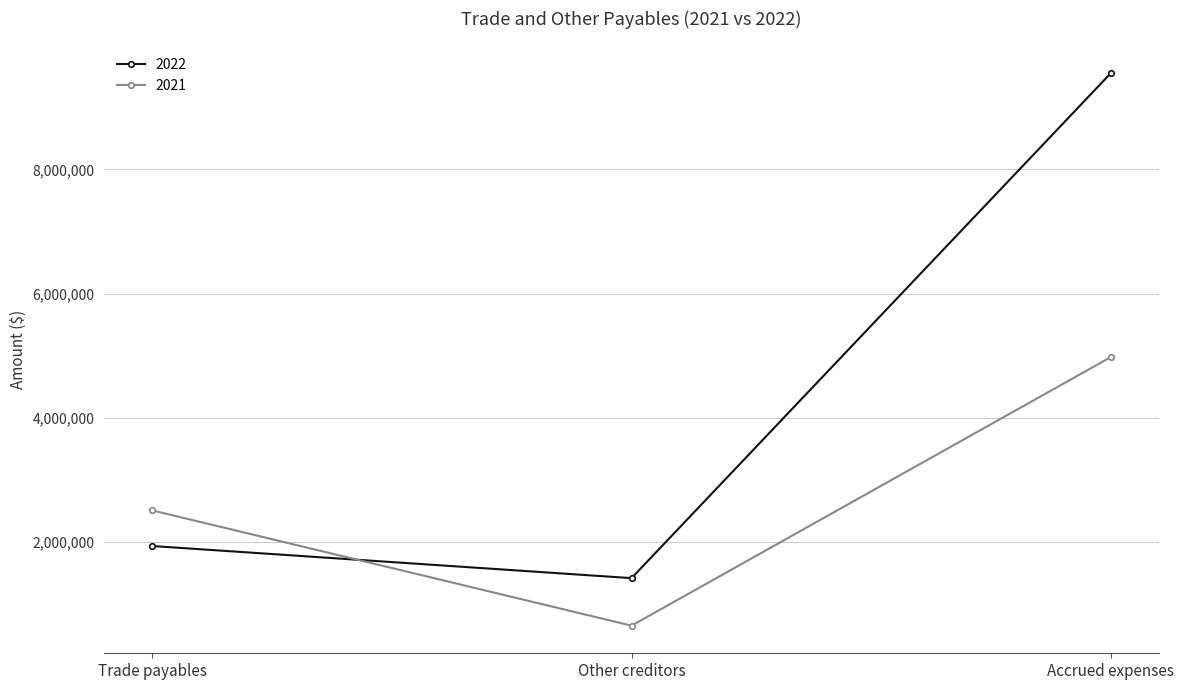

The 2022 series shows 3275789 at Trade payables. True or false?

False